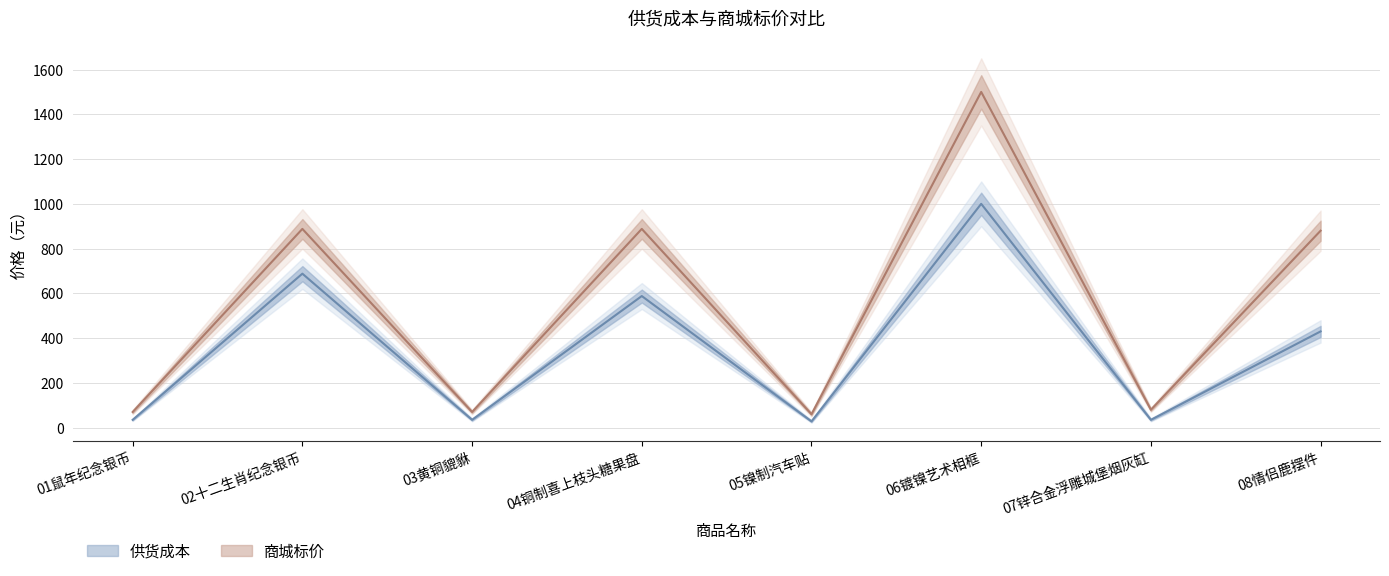

List the series in order of their overall mean, highest first.

商城标价, 供货成本